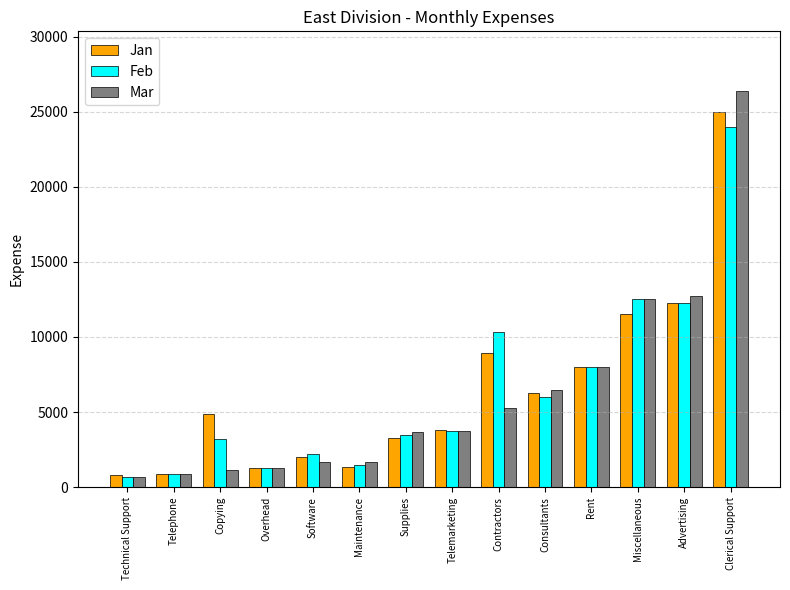

Which series has the widest spread of values?

Mar